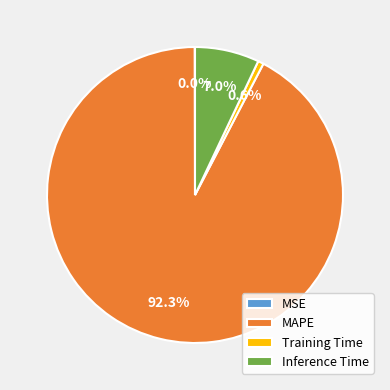

What is the largest slice in the pie chart?

MAPE